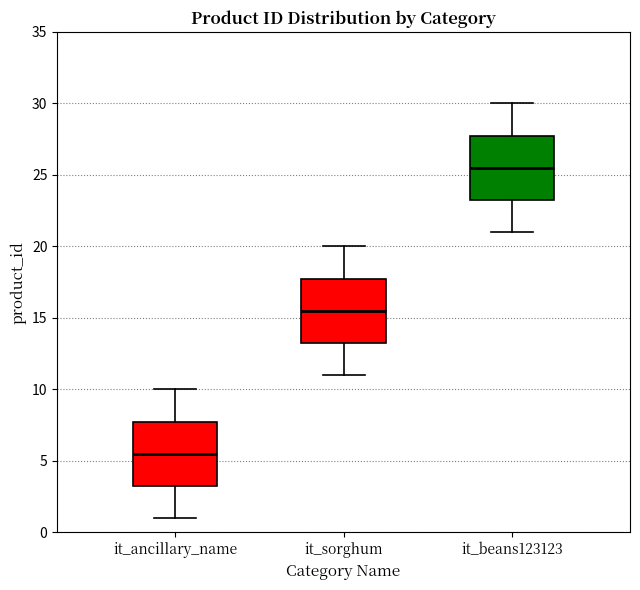

Reading left to right, read every box against the y-axis: the position of its median line, the range the box covers, and the ends of its whiskers. The values are not printed on the chart, so give them approximately, as read against the axis.

it_ancillary_name: median 5.5, box 3.5 to 8.0, whiskers 1.0 to 10.0
it_sorghum: median 15.5, box 13.5 to 18.0, whiskers 11.0 to 20.0
it_beans123123: median 25.5, box 23.5 to 28.0, whiskers 21.0 to 30.0